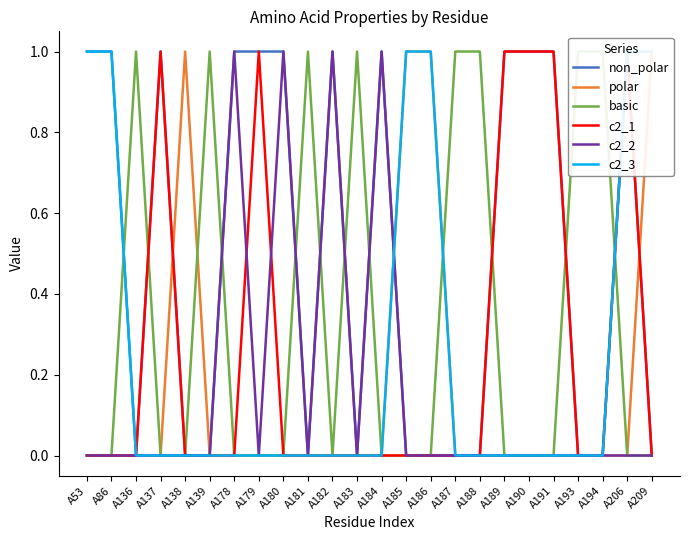

True or false: polar has more than 2 interior local peaks.

False